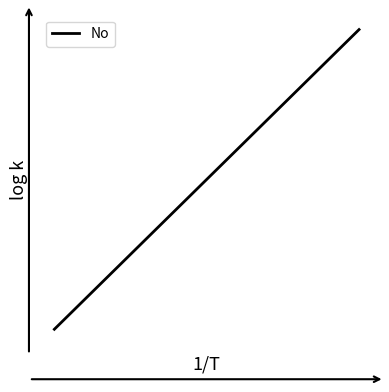

Is this an area chart (filled region under the line)?

No